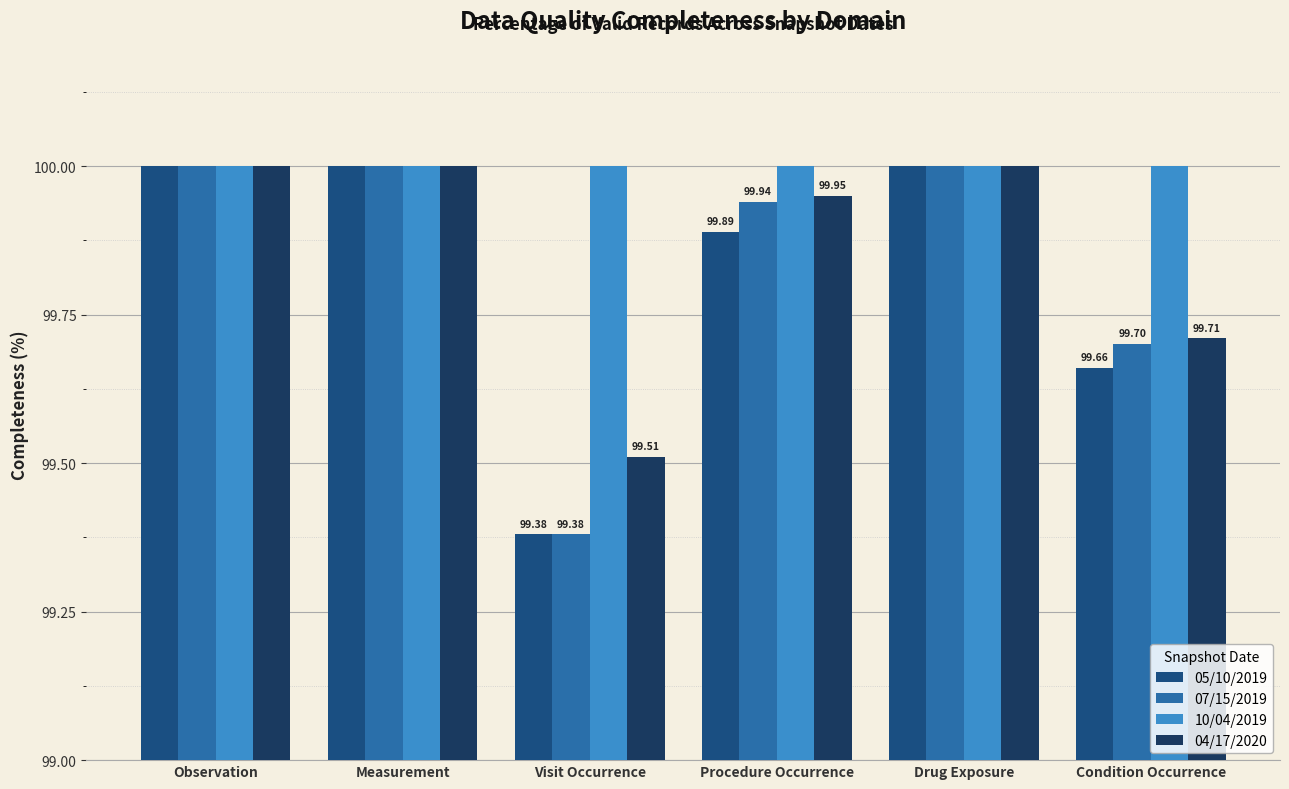

The value of 05/10/2019 at Drug Exposure is 170.2. True or false?

False